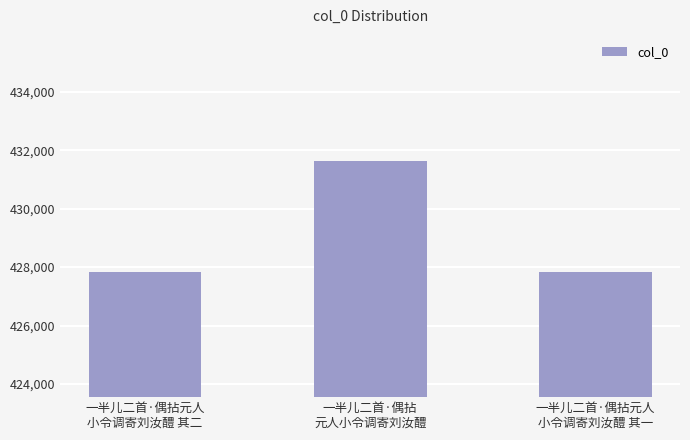

Does the chart contain stacked bars?

No